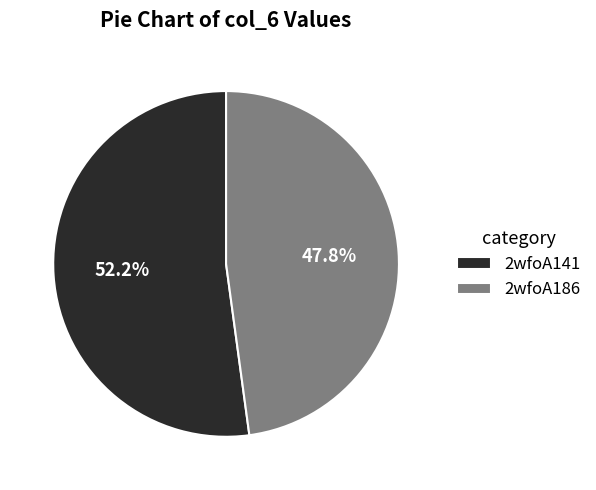

How many slices are in this pie chart?

2